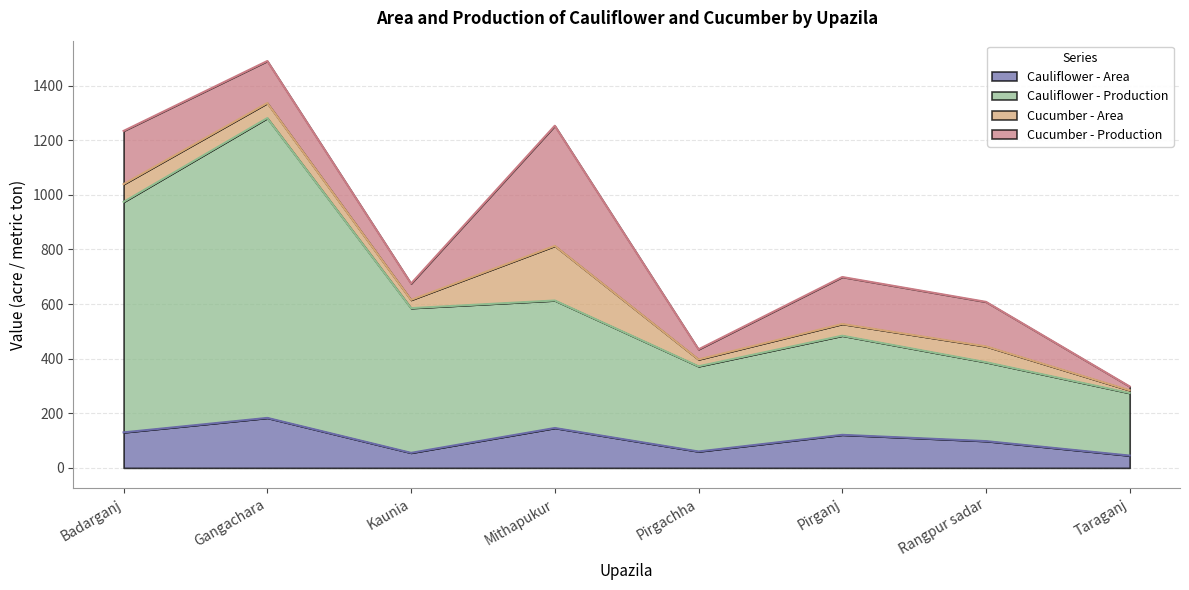

True or false: Cauliflower - Area and Cauliflower - Production cross at least once.

False